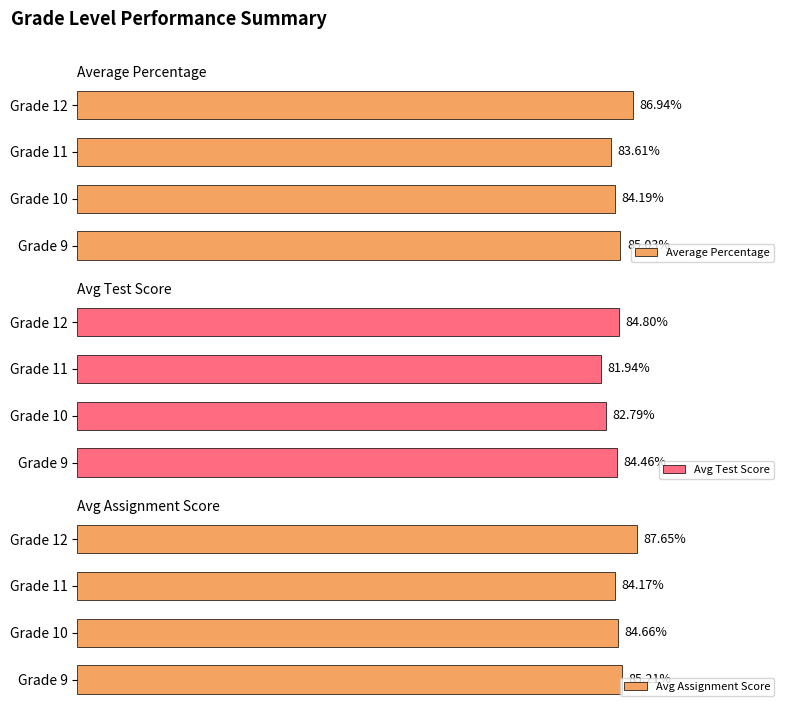

Is the value of Avg Test Score at 2 greater than the value of Average Percentage at 0?

No